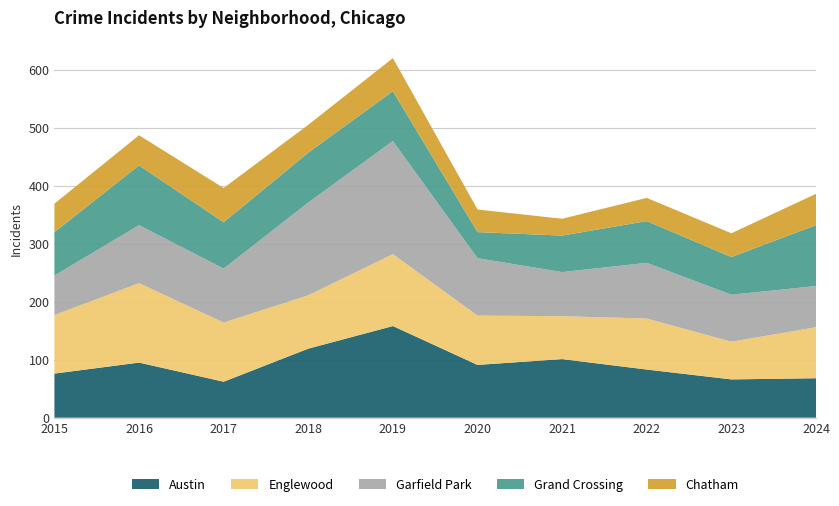

Reading left to right, what are all the values shown in this chart?

Austin: 76	95	62	119	158	91	101	83	66	68
Englewood: 101	137	102	92	124	85	74	88	65	88
Garfield Park: 68	100	93	160	195	99	76	96	81	71
Grand Crossing: 75	103	80	86	86	45	63	72	65	105
Chatham: 49	52	59	48	57	39	29	40	41	54